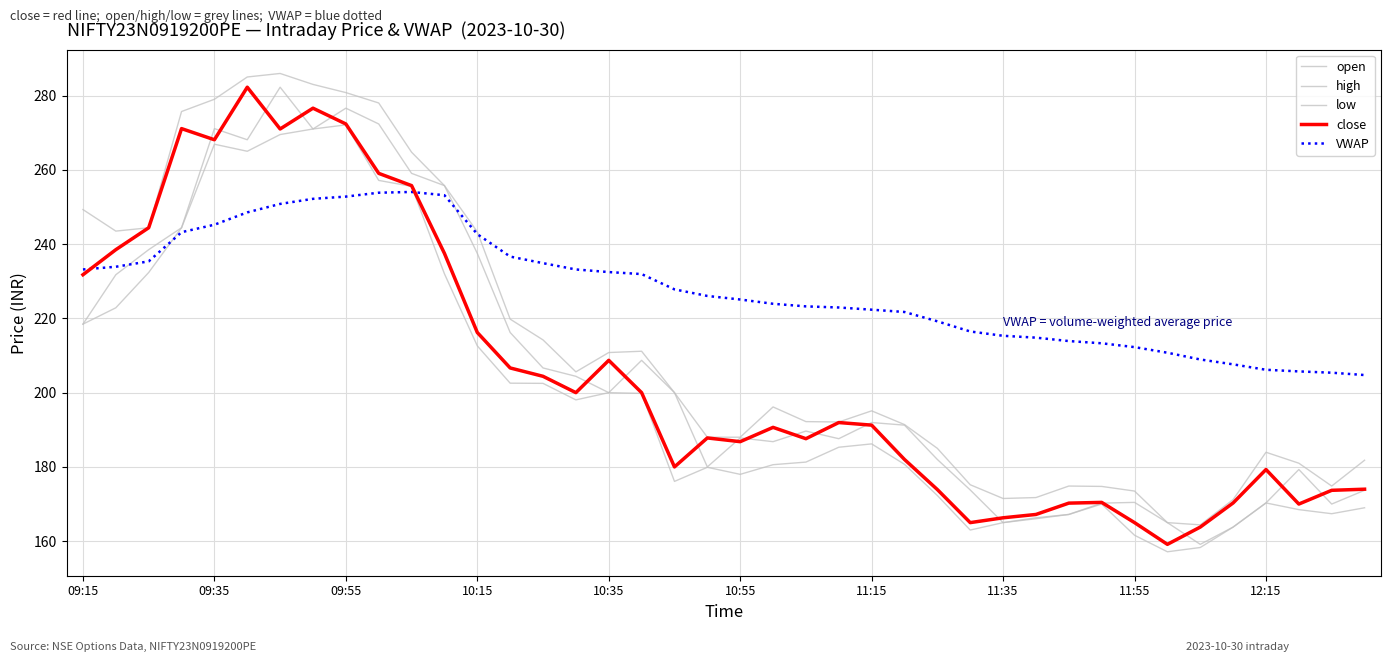

Reading left to right, extract all data points from this chart.

open: 218.4	231.8	238.5	244.4	271.1	268.1	282.2	271.0	276.6	272.4	259.1	255.8	237.5	216.2	206.7	204.4	200.0	208.7	200.0	180.0	187.8	186.8	189.7	187.6	191.9	191.2	182.0	173.8	165.0	166.3	167.2	170.2	170.4	165.0	159.2	163.8	170.3	179.3	170.0	173.7
high: 249.3	243.5	244.4	275.7	279.0	285.0	285.9	283.0	280.8	278.0	264.8	255.8	243.3	219.8	214.2	205.6	210.8	211.2	200.0	188.0	188.0	196.2	192.2	192.1	195.1	191.4	185.0	175.2	171.5	171.8	174.8	174.8	173.5	165.0	164.4	171.2	183.9	181.0	174.8	181.8
low: 218.4	222.8	232.3	244.4	266.9	265.0	269.5	271.0	272.1	257.1	255.6	232.0	212.6	202.6	202.5	198.1	200.0	199.8	176.1	179.9	178.0	180.6	181.3	185.3	186.2	180.7	172.3	163.0	165.0	166.1	167.2	170.0	161.6	157.2	158.3	163.8	170.3	168.5	167.4	169.0
close: 231.8	238.5	244.4	271.1	268.1	282.2	271.0	276.6	272.4	259.1	255.8	237.5	216.2	206.7	204.4	200.0	208.7	200.0	180.0	187.8	186.8	190.7	187.6	191.9	191.2	182.0	173.9	165.0	166.3	167.2	170.2	170.4	165.0	159.2	163.8	170.3	179.3	170.0	173.7	174.0
VWAP: 233.2	233.9	235.3	243.2	245.2	248.5	250.8	252.2	252.8	253.8	254.0	253.2	242.7	236.6	234.9	233.2	232.5	231.9	227.8	226.0	225.1	223.9	223.2	222.9	222.3	221.7	219.2	216.5	215.3	214.8	213.9	213.3	212.3	210.8	208.9	207.6	206.2	205.7	205.4	204.7